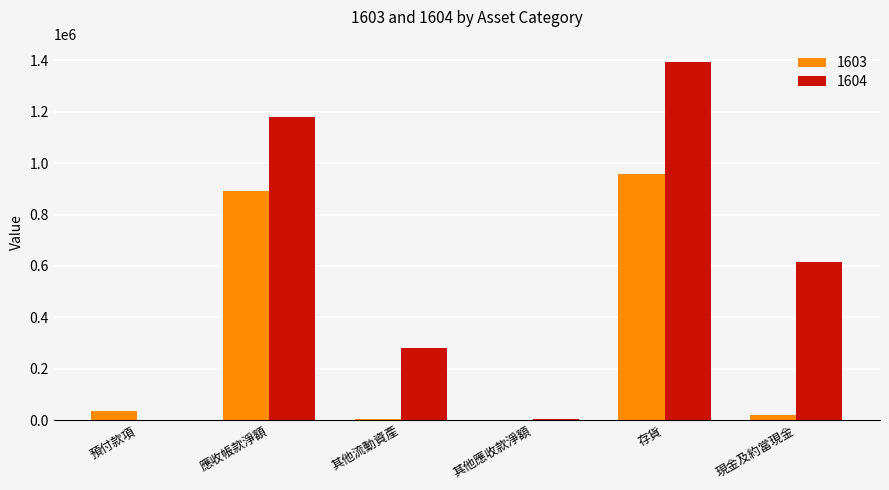

What is the greatest value displayed?

1394801